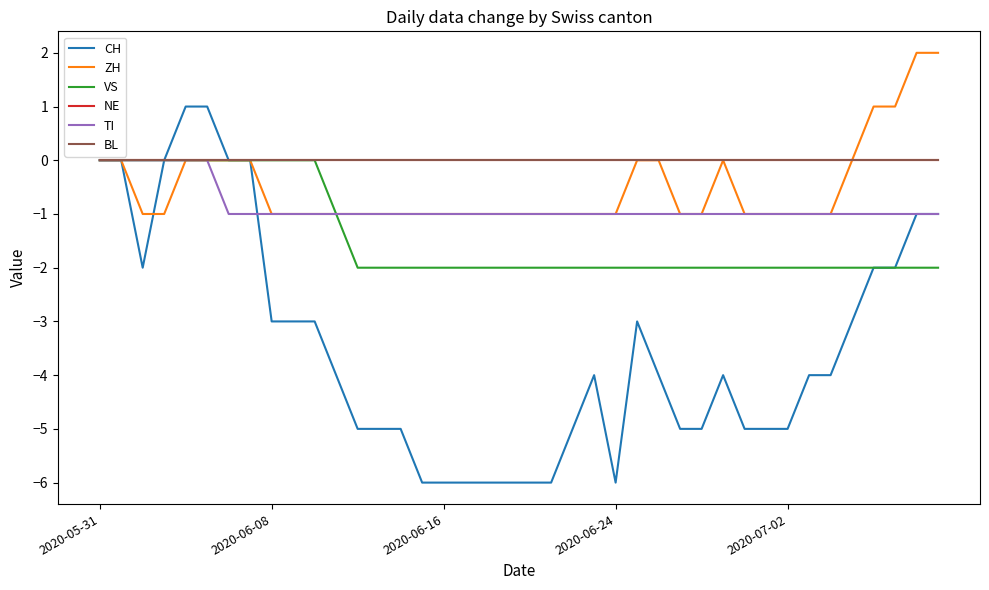

Does the chart display data point markers on the line(s)?

No